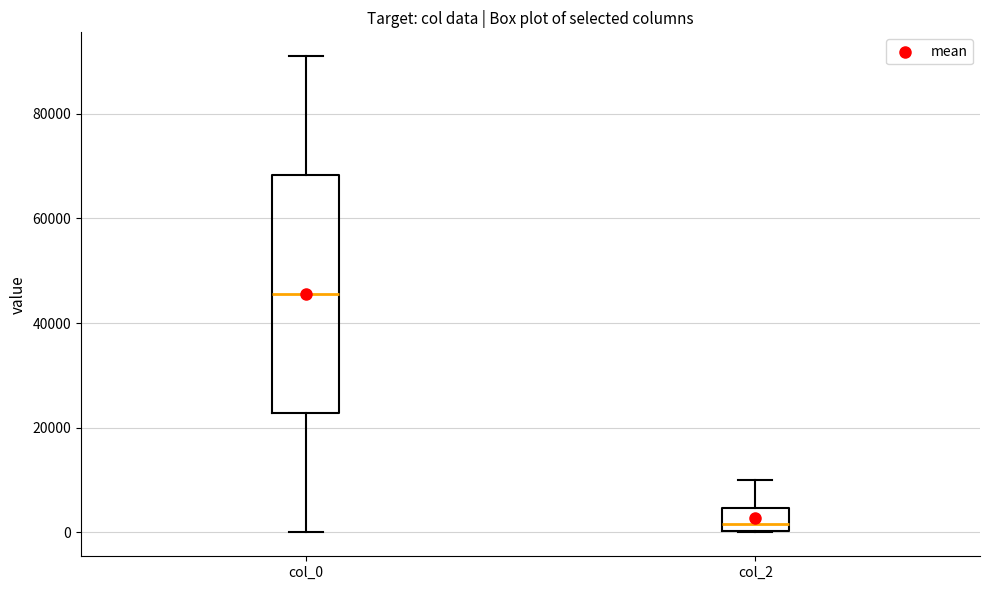

Reading left to right, read every box against the y-axis: the position of its median line, the range the box covers, and the ends of its whiskers. The values are not printed on the chart, so give them approximately, as read against the axis.

col_0: median 46000, box 22000 to 68000, whiskers 0 to 92000
col_2: median 2000, box 0 to 4000, whiskers 0 to 10000